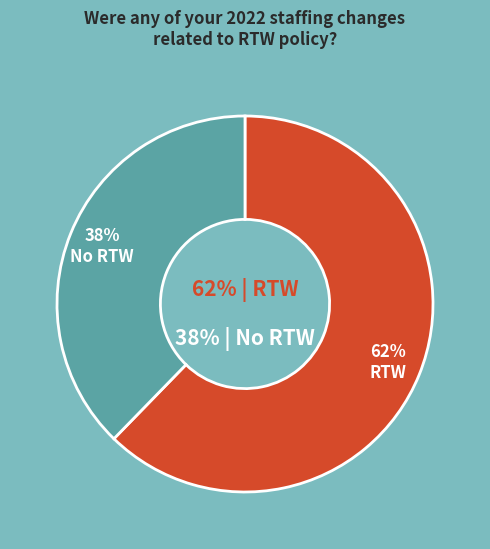

Which slice is the largest?

RTW